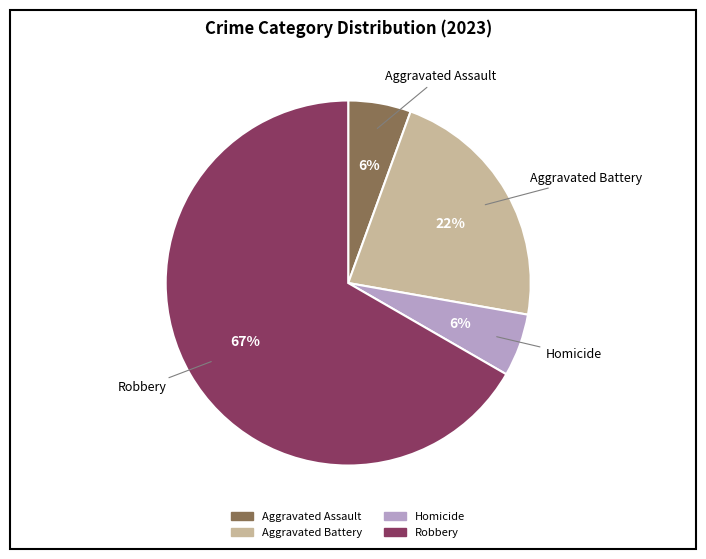

To the nearest percent, what is the average slice percentage?

25%